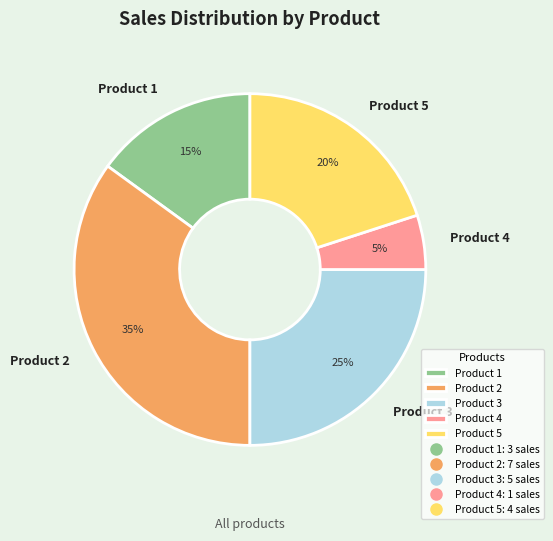

To the nearest percent, what is the average slice percentage?

20%